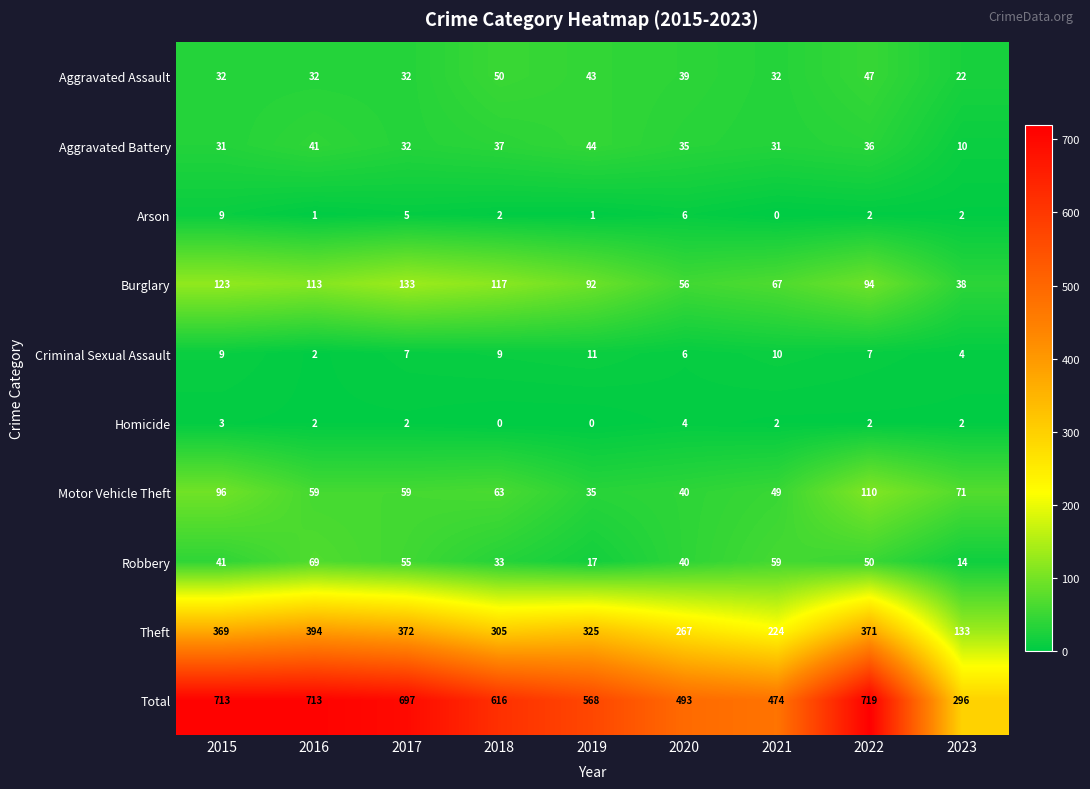

At which label is Aggravated Assault closest to 36?

2020